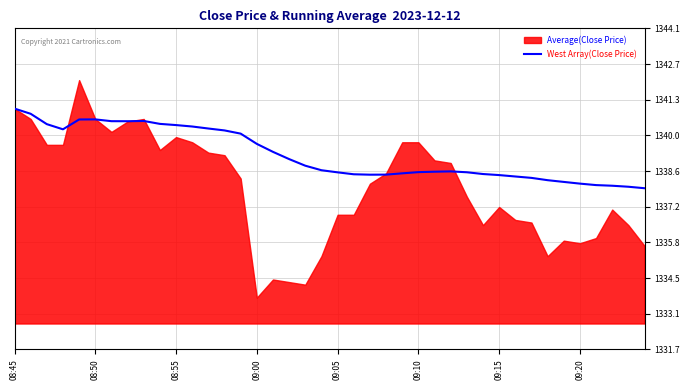

What is the sum of all values?

53568.8